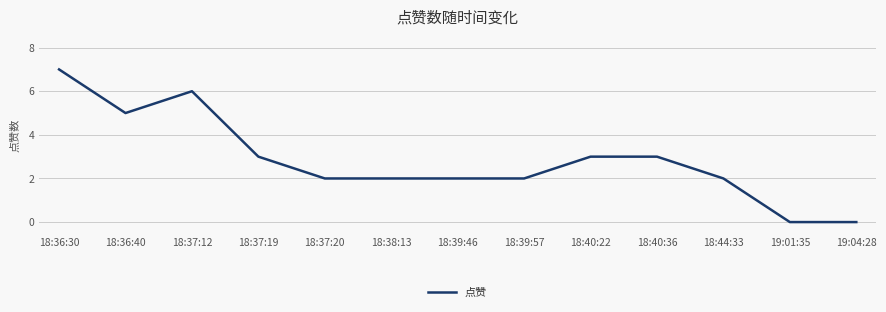

What is the difference between the maximum and minimum values?

7